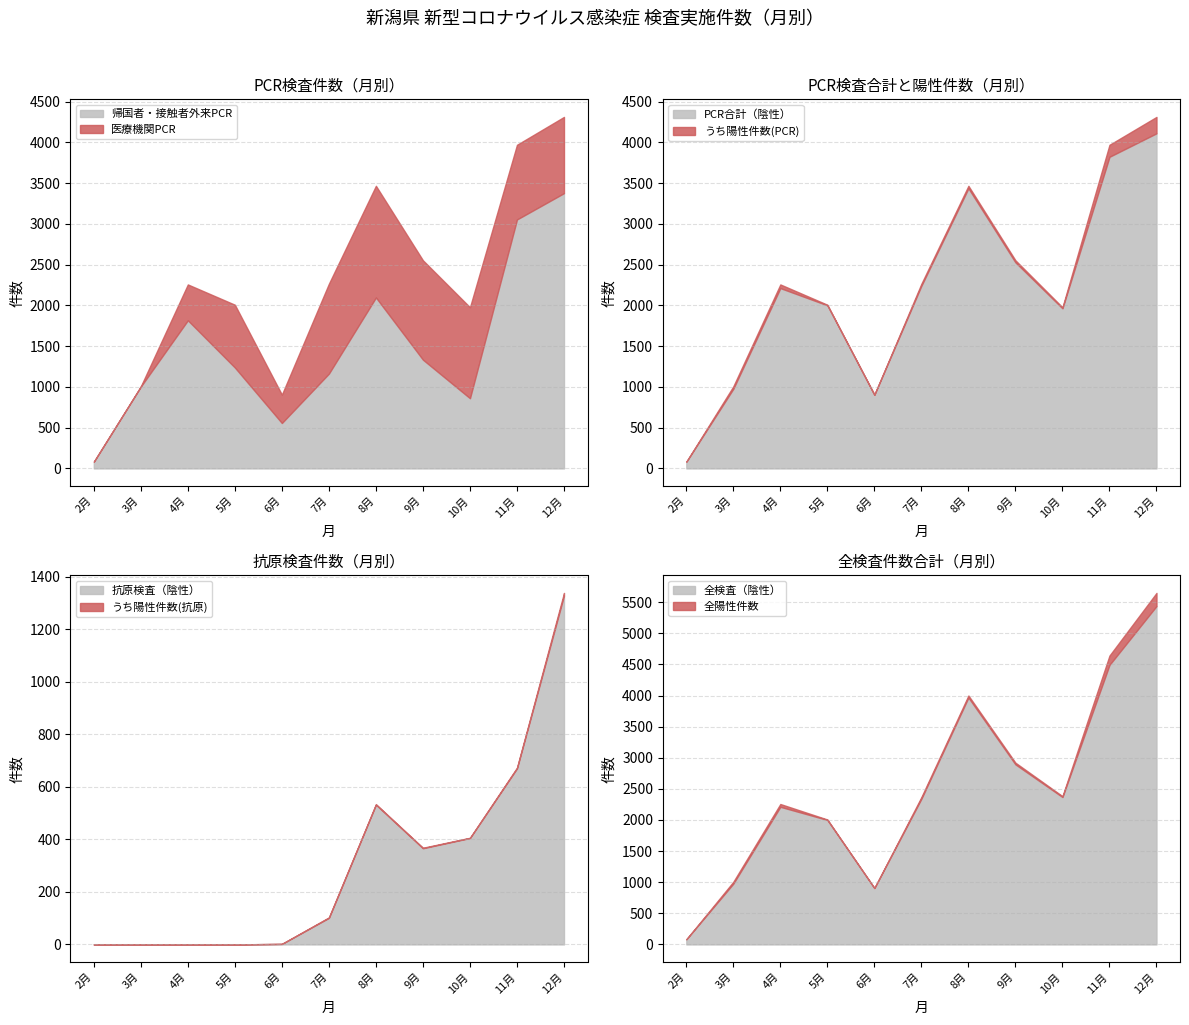

In 医療機関PCR, how many points are lower than both neighbors (excluding endpoints)?

2